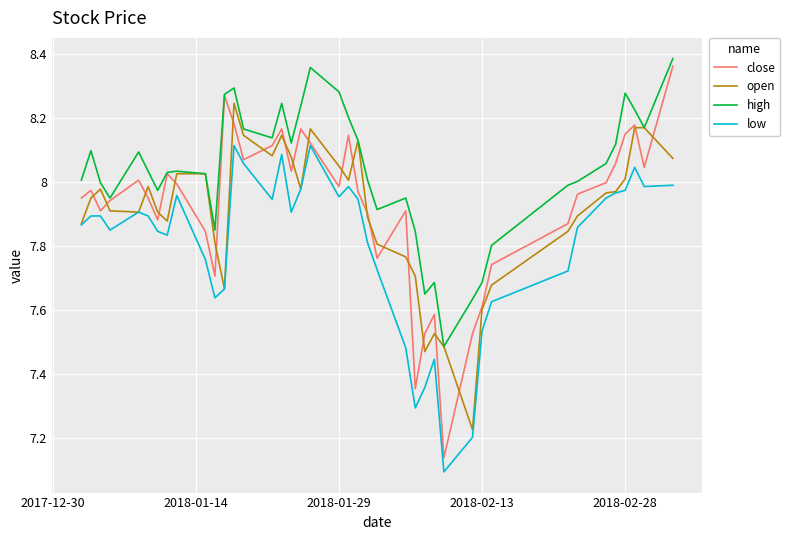

True or false: low and high intersect in this chart.

False